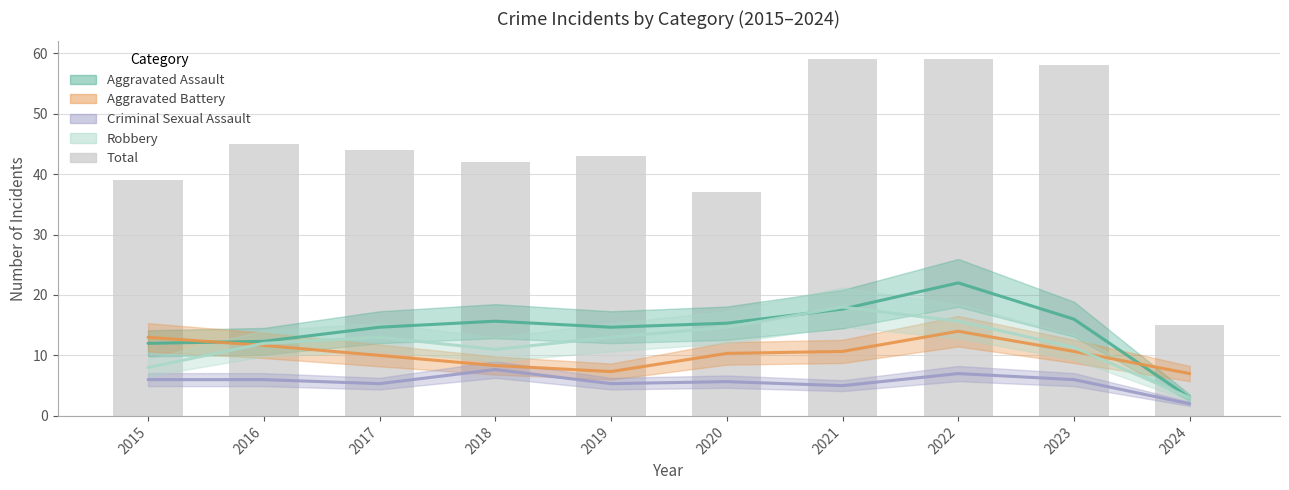

How many values in the Aggravated Battery series are below 10?

3